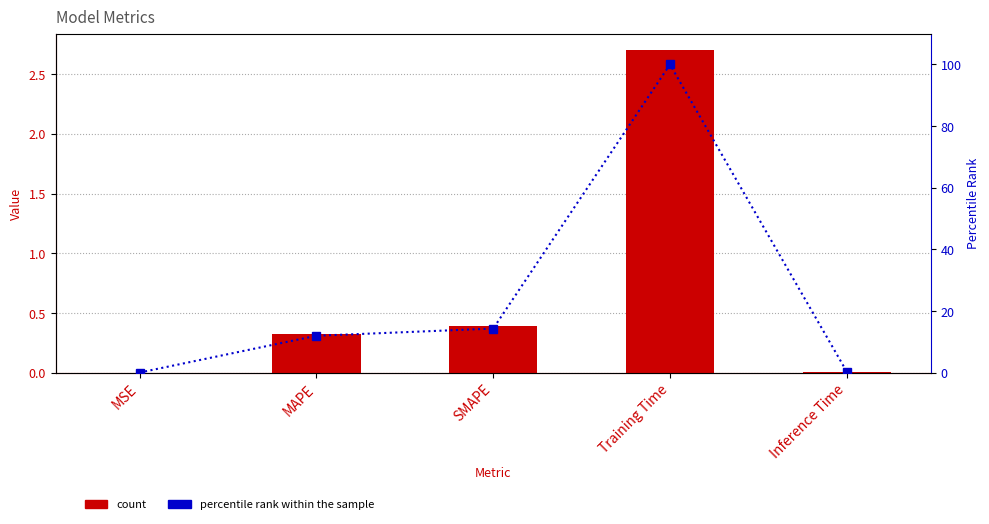

At how many categories does at least one series exceed 23?

1